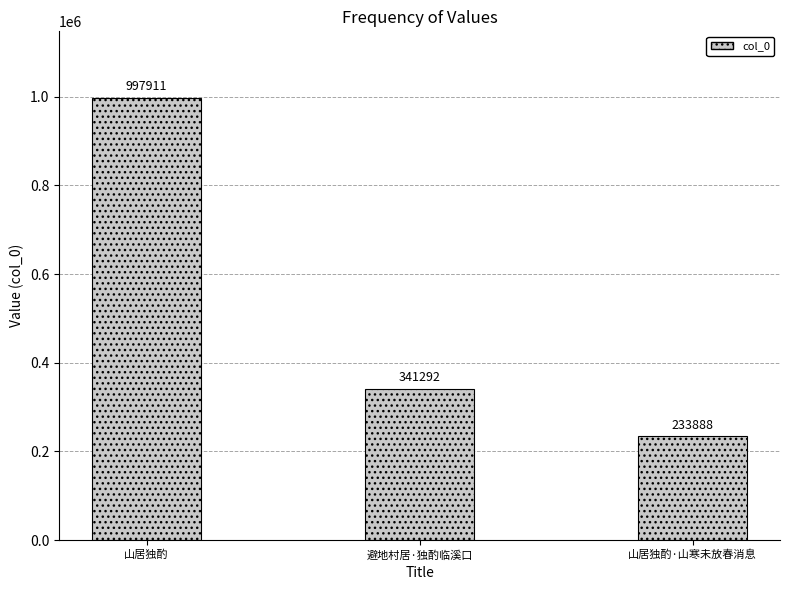

The chart shows a value of 997911 at 山居独酌. True or false?

True